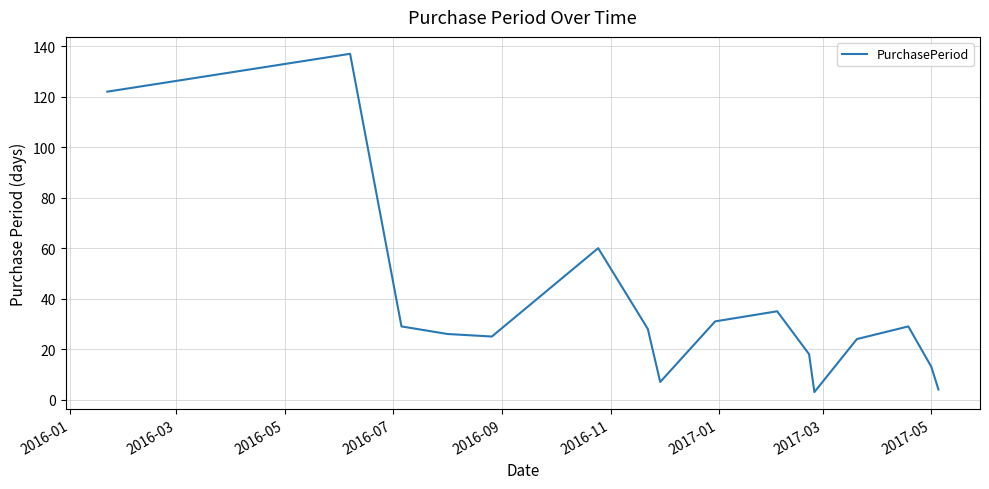

What is the greatest value displayed?

137